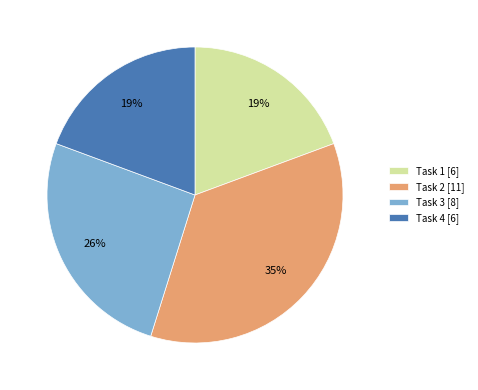

What percentage is the Task 4 slice, to the nearest percent?

19%